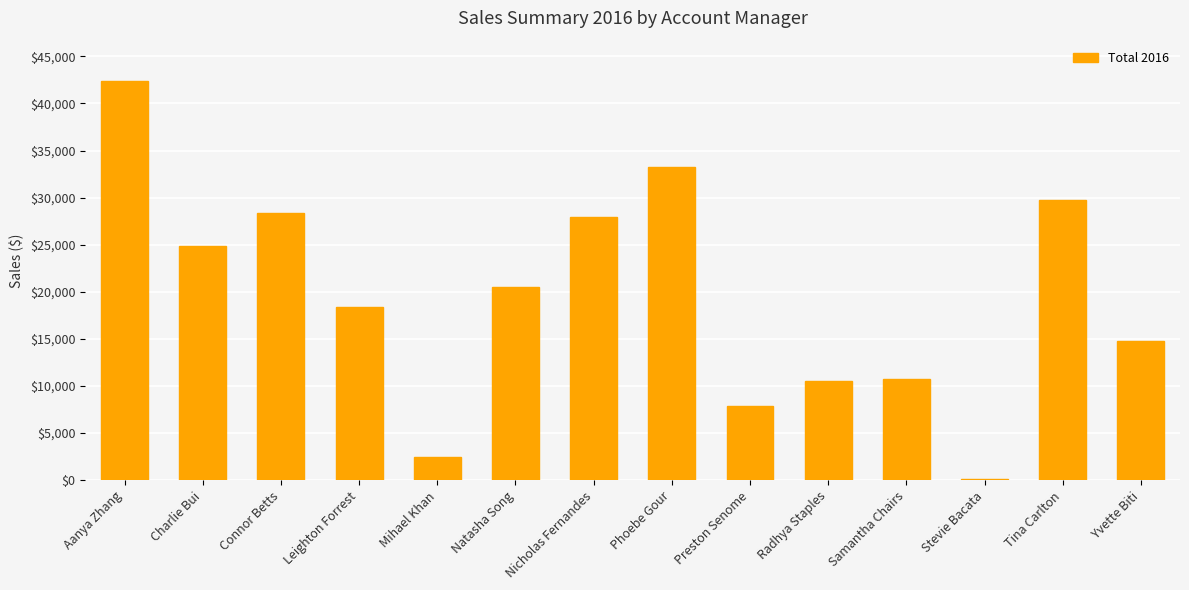

What is the average value?

19434.1